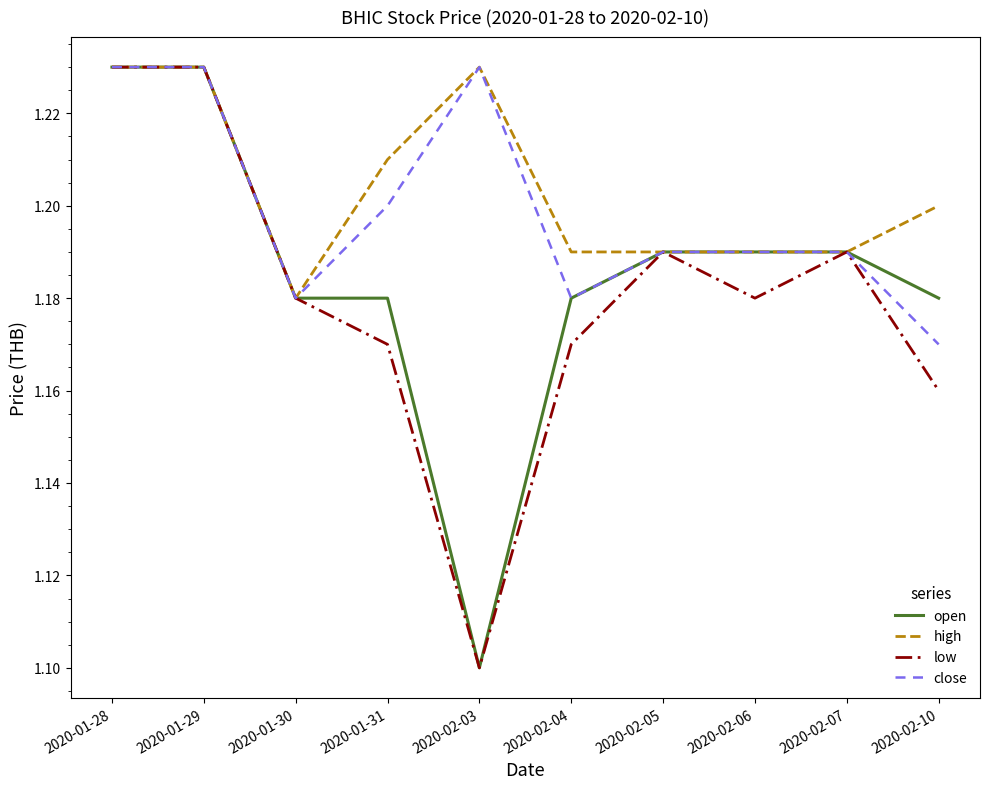

What is the total value across all series at 2020-02-03?

4.7